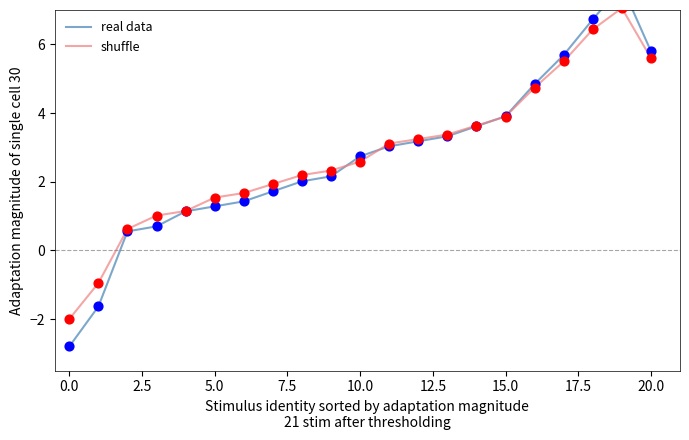

Which series reaches the maximum Y coordinate?

real data